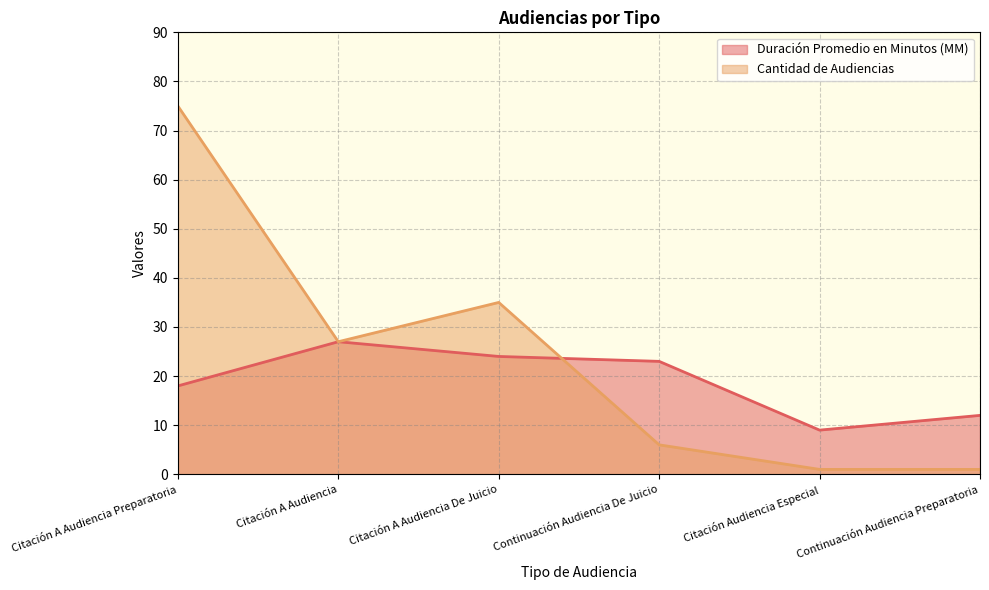

At Citación Audiencia Especial, list the series in order from largest to smallest.

Duración Promedio en Minutos (MM), Cantidad de Audiencias